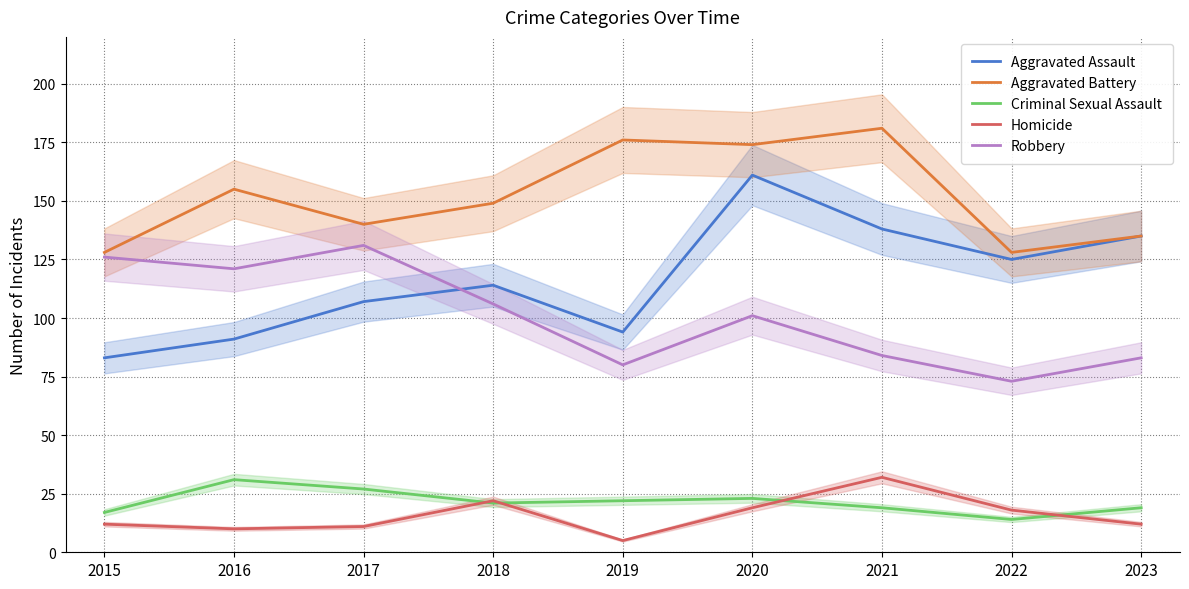

What is the value of the Homicide point at the 2nd from the left?

10